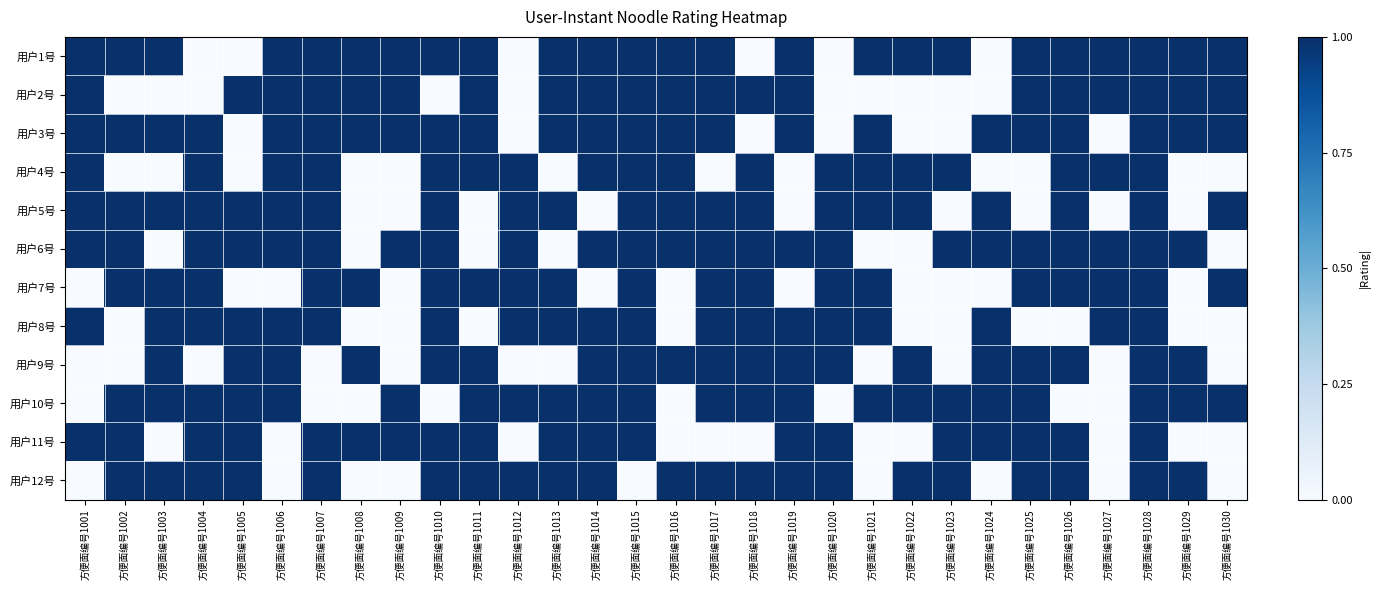

Reading left to right, transcribe all the data shown in this chart.

用户1号: 方便面编号1001=1	方便面编号1002=1	方便面编号1003=1	方便面编号1004=0	方便面编号1005=0	方便面编号1006=1	方便面编号1007=1	方便面编号1008=1	方便面编号1009=1	方便面编号1010=1	方便面编号1011=1	方便面编号1012=0	方便面编号1013=1	方便面编号1014=1	方便面编号1015=1	方便面编号1016=1	方便面编号1017=1	方便面编号1018=0	方便面编号1019=1	方便面编号1020=0	方便面编号1021=1	方便面编号1022=1	方便面编号1023=1	方便面编号1024=0	方便面编号1025=1	方便面编号1026=1	方便面编号1027=1	方便面编号1028=1	方便面编号1029=1	方便面编号1030=1
用户2号: 方便面编号1001=1	方便面编号1002=0	方便面编号1003=0	方便面编号1004=0	方便面编号1005=1	方便面编号1006=1	方便面编号1007=1	方便面编号1008=1	方便面编号1009=1	方便面编号1010=0	方便面编号1011=1	方便面编号1012=0	方便面编号1013=1	方便面编号1014=1	方便面编号1015=1	方便面编号1016=1	方便面编号1017=1	方便面编号1018=1	方便面编号1019=1	方便面编号1020=0	方便面编号1021=0	方便面编号1022=0	方便面编号1023=0	方便面编号1024=0	方便面编号1025=1	方便面编号1026=1	方便面编号1027=1	方便面编号1028=1	方便面编号1029=1	方便面编号1030=1
用户3号: 方便面编号1001=1	方便面编号1002=1	方便面编号1003=1	方便面编号1004=1	方便面编号1005=0	方便面编号1006=1	方便面编号1007=1	方便面编号1008=1	方便面编号1009=1	方便面编号1010=1	方便面编号1011=1	方便面编号1012=0	方便面编号1013=1	方便面编号1014=1	方便面编号1015=1	方便面编号1016=1	方便面编号1017=1	方便面编号1018=0	方便面编号1019=1	方便面编号1020=0	方便面编号1021=1	方便面编号1022=0	方便面编号1023=0	方便面编号1024=1	方便面编号1025=1	方便面编号1026=1	方便面编号1027=0	方便面编号1028=1	方便面编号1029=1	方便面编号1030=1
用户4号: 方便面编号1001=1	方便面编号1002=0	方便面编号1003=0	方便面编号1004=1	方便面编号1005=0	方便面编号1006=1	方便面编号1007=1	方便面编号1008=0	方便面编号1009=0	方便面编号1010=1	方便面编号1011=1	方便面编号1012=1	方便面编号1013=0	方便面编号1014=1	方便面编号1015=1	方便面编号1016=1	方便面编号1017=0	方便面编号1018=1	方便面编号1019=0	方便面编号1020=1	方便面编号1021=1	方便面编号1022=1	方便面编号1023=1	方便面编号1024=0	方便面编号1025=0	方便面编号1026=1	方便面编号1027=1	方便面编号1028=1	方便面编号1029=0	方便面编号1030=0
用户5号: 方便面编号1001=1	方便面编号1002=1	方便面编号1003=1	方便面编号1004=1	方便面编号1005=1	方便面编号1006=1	方便面编号1007=1	方便面编号1008=0	方便面编号1009=0	方便面编号1010=1	方便面编号1011=0	方便面编号1012=1	方便面编号1013=1	方便面编号1014=0	方便面编号1015=1	方便面编号1016=1	方便面编号1017=1	方便面编号1018=1	方便面编号1019=0	方便面编号1020=1	方便面编号1021=1	方便面编号1022=1	方便面编号1023=0	方便面编号1024=1	方便面编号1025=0	方便面编号1026=1	方便面编号1027=0	方便面编号1028=1	方便面编号1029=0	方便面编号1030=1
用户6号: 方便面编号1001=1	方便面编号1002=1	方便面编号1003=0	方便面编号1004=1	方便面编号1005=1	方便面编号1006=1	方便面编号1007=1	方便面编号1008=0	方便面编号1009=1	方便面编号1010=1	方便面编号1011=0	方便面编号1012=1	方便面编号1013=0	方便面编号1014=1	方便面编号1015=1	方便面编号1016=1	方便面编号1017=1	方便面编号1018=1	方便面编号1019=1	方便面编号1020=1	方便面编号1021=0	方便面编号1022=0	方便面编号1023=1	方便面编号1024=1	方便面编号1025=1	方便面编号1026=1	方便面编号1027=1	方便面编号1028=1	方便面编号1029=1	方便面编号1030=0
用户7号: 方便面编号1001=0	方便面编号1002=1	方便面编号1003=1	方便面编号1004=1	方便面编号1005=0	方便面编号1006=0	方便面编号1007=1	方便面编号1008=1	方便面编号1009=0	方便面编号1010=1	方便面编号1011=1	方便面编号1012=1	方便面编号1013=1	方便面编号1014=0	方便面编号1015=1	方便面编号1016=0	方便面编号1017=1	方便面编号1018=1	方便面编号1019=0	方便面编号1020=1	方便面编号1021=1	方便面编号1022=0	方便面编号1023=0	方便面编号1024=0	方便面编号1025=1	方便面编号1026=1	方便面编号1027=1	方便面编号1028=1	方便面编号1029=0	方便面编号1030=1
用户8号: 方便面编号1001=1	方便面编号1002=0	方便面编号1003=1	方便面编号1004=1	方便面编号1005=1	方便面编号1006=1	方便面编号1007=1	方便面编号1008=0	方便面编号1009=0	方便面编号1010=1	方便面编号1011=0	方便面编号1012=1	方便面编号1013=1	方便面编号1014=1	方便面编号1015=1	方便面编号1016=0	方便面编号1017=1	方便面编号1018=1	方便面编号1019=1	方便面编号1020=1	方便面编号1021=1	方便面编号1022=0	方便面编号1023=0	方便面编号1024=1	方便面编号1025=0	方便面编号1026=0	方便面编号1027=1	方便面编号1028=1	方便面编号1029=0	方便面编号1030=0
用户9号: 方便面编号1001=0	方便面编号1002=0	方便面编号1003=1	方便面编号1004=0	方便面编号1005=1	方便面编号1006=1	方便面编号1007=0	方便面编号1008=1	方便面编号1009=0	方便面编号1010=1	方便面编号1011=1	方便面编号1012=0	方便面编号1013=0	方便面编号1014=1	方便面编号1015=1	方便面编号1016=1	方便面编号1017=1	方便面编号1018=1	方便面编号1019=1	方便面编号1020=1	方便面编号1021=0	方便面编号1022=1	方便面编号1023=0	方便面编号1024=1	方便面编号1025=1	方便面编号1026=1	方便面编号1027=0	方便面编号1028=1	方便面编号1029=1	方便面编号1030=0
用户10号: 方便面编号1001=0	方便面编号1002=1	方便面编号1003=1	方便面编号1004=1	方便面编号1005=1	方便面编号1006=1	方便面编号1007=0	方便面编号1008=0	方便面编号1009=1	方便面编号1010=0	方便面编号1011=1	方便面编号1012=1	方便面编号1013=1	方便面编号1014=1	方便面编号1015=1	方便面编号1016=0	方便面编号1017=1	方便面编号1018=1	方便面编号1019=1	方便面编号1020=0	方便面编号1021=1	方便面编号1022=1	方便面编号1023=1	方便面编号1024=1	方便面编号1025=1	方便面编号1026=0	方便面编号1027=0	方便面编号1028=1	方便面编号1029=1	方便面编号1030=1
用户11号: 方便面编号1001=1	方便面编号1002=1	方便面编号1003=0	方便面编号1004=1	方便面编号1005=1	方便面编号1006=0	方便面编号1007=1	方便面编号1008=1	方便面编号1009=1	方便面编号1010=1	方便面编号1011=1	方便面编号1012=0	方便面编号1013=1	方便面编号1014=1	方便面编号1015=1	方便面编号1016=0	方便面编号1017=0	方便面编号1018=0	方便面编号1019=1	方便面编号1020=1	方便面编号1021=0	方便面编号1022=0	方便面编号1023=1	方便面编号1024=1	方便面编号1025=1	方便面编号1026=1	方便面编号1027=0	方便面编号1028=1	方便面编号1029=0	方便面编号1030=0
用户12号: 方便面编号1001=0	方便面编号1002=1	方便面编号1003=1	方便面编号1004=1	方便面编号1005=1	方便面编号1006=0	方便面编号1007=1	方便面编号1008=0	方便面编号1009=0	方便面编号1010=1	方便面编号1011=1	方便面编号1012=1	方便面编号1013=1	方便面编号1014=1	方便面编号1015=0	方便面编号1016=1	方便面编号1017=1	方便面编号1018=1	方便面编号1019=1	方便面编号1020=1	方便面编号1021=0	方便面编号1022=1	方便面编号1023=1	方便面编号1024=0	方便面编号1025=1	方便面编号1026=1	方便面编号1027=0	方便面编号1028=1	方便面编号1029=1	方便面编号1030=0